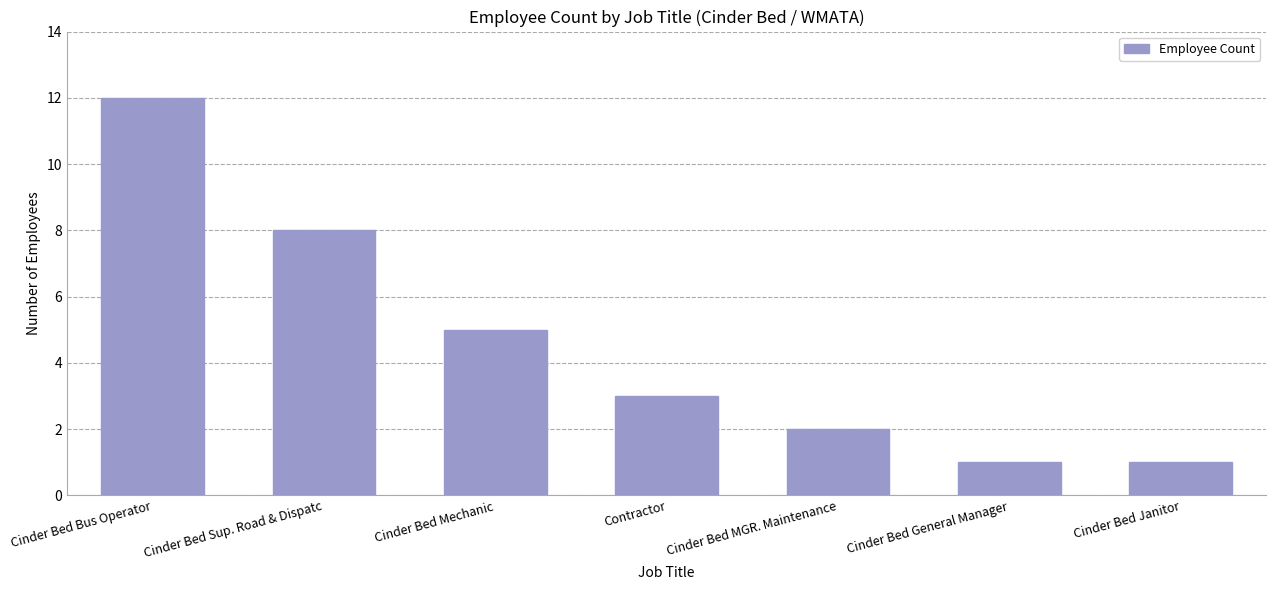

What is the difference between the maximum and minimum values?

11